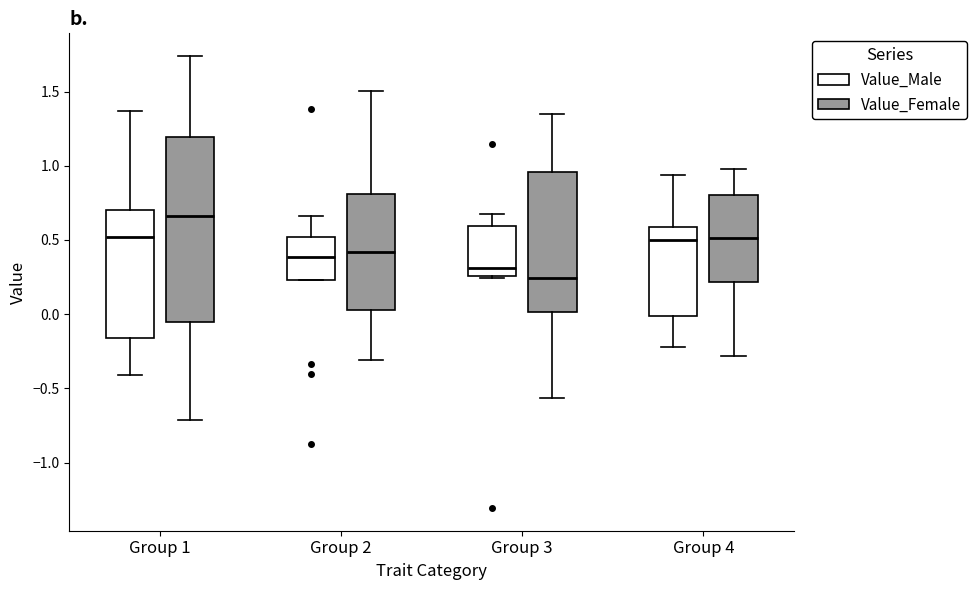

Reading left to right, read every box against the y-axis: the position of its median line, the range the box covers, and the ends of its whiskers. The values are not printed on the chart, so give them approximately, as read against the axis.

Group 1 (Value_Male): median 0.50, box -0.15 to 0.70, whiskers -0.40 to 1.35
Group 1 (Value_Female): median 0.65, box -0.05 to 1.20, whiskers -0.70 to 1.75
Group 2 (Value_Male): median 0.40, box 0.25 to 0.50, whiskers 0.25 to 0.65
Group 2 (Value_Female): median 0.40, box 0.05 to 0.80, whiskers -0.30 to 1.50
Group 3 (Value_Male): median 0.30, box 0.25 to 0.60, whiskers 0.25 to 0.70
Group 3 (Value_Female): median 0.25, box 0.00 to 0.95, whiskers -0.55 to 1.35
Group 4 (Value_Male): median 0.50, box 0.00 to 0.60, whiskers -0.20 to 0.95
Group 4 (Value_Female): median 0.50, box 0.20 to 0.80, whiskers -0.30 to 1.00